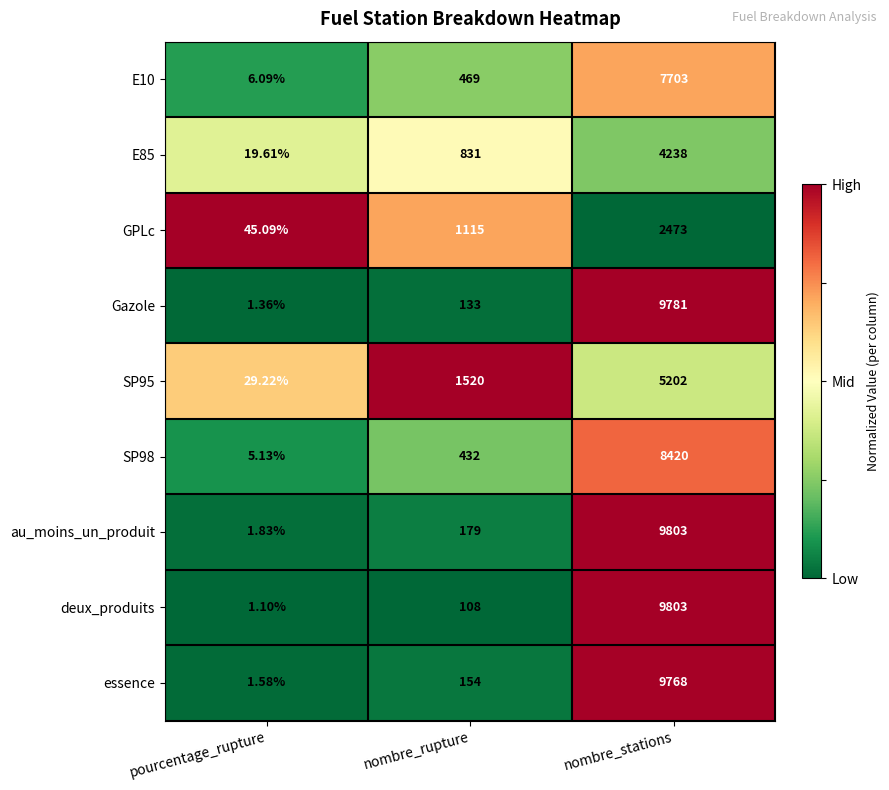

Where is GPLc nearest to the value 1259?

nombre_rupture